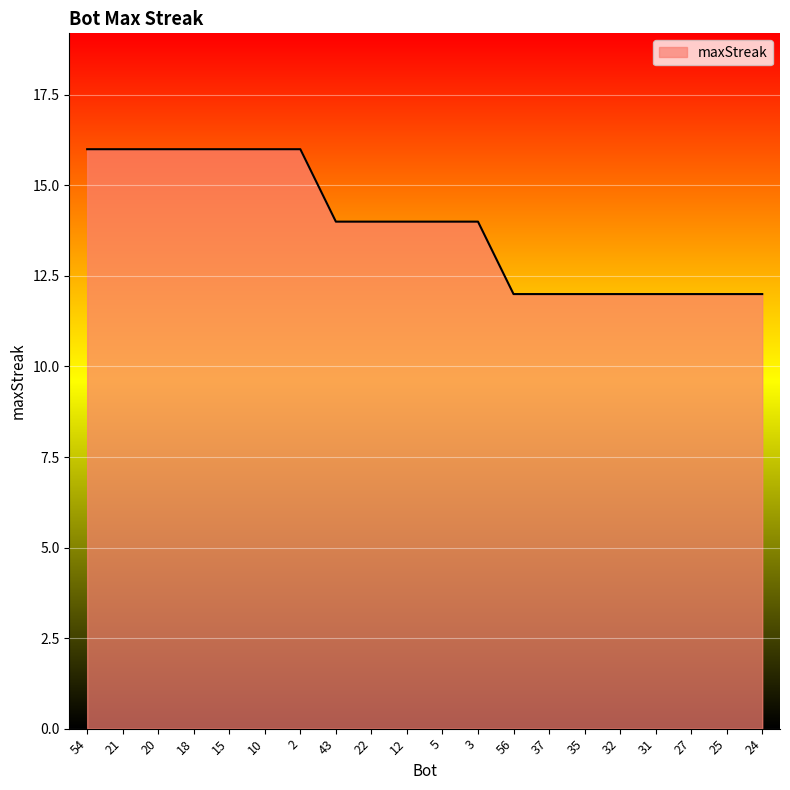

What is the difference between the values at 32 and 3?

2